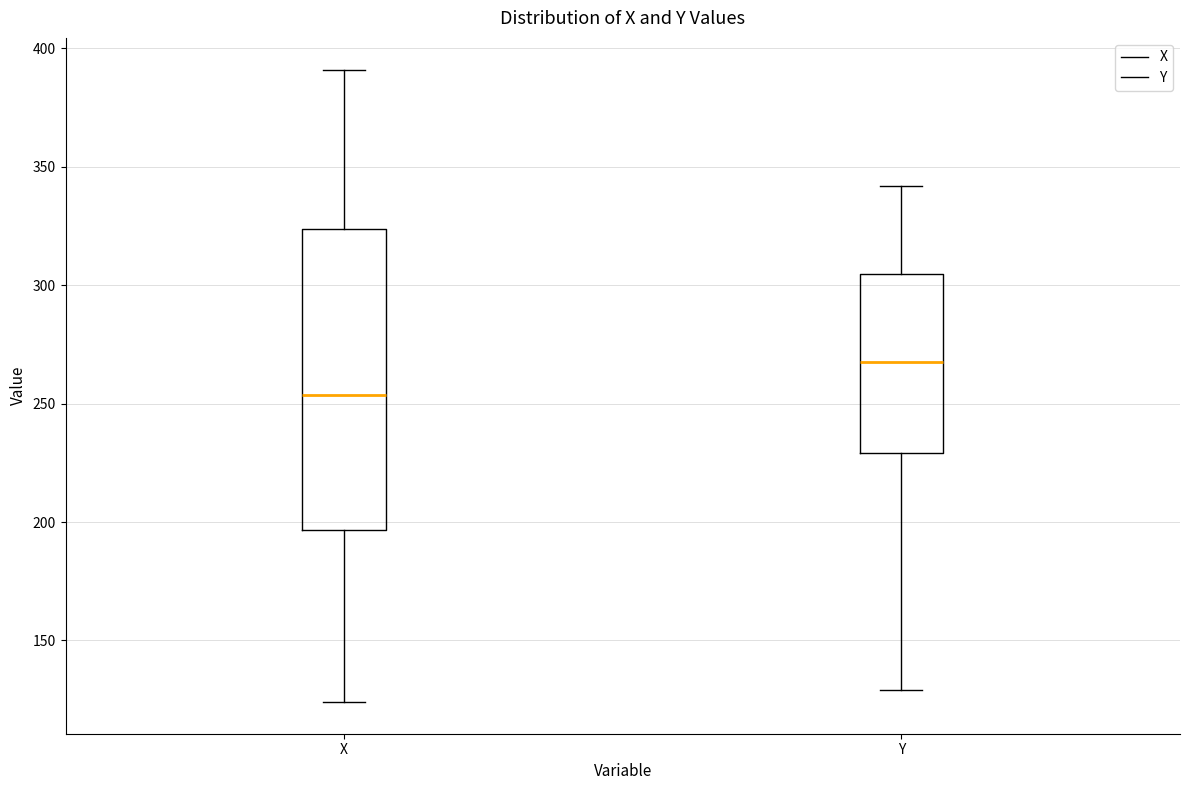

Reading left to right, read every box against the y-axis: the position of its median line, the range the box covers, and the ends of its whiskers. The values are not printed on the chart, so give them approximately, as read against the axis.

X: median 255, box 195 to 325, whiskers 125 to 390
Y: median 270, box 230 to 305, whiskers 130 to 340